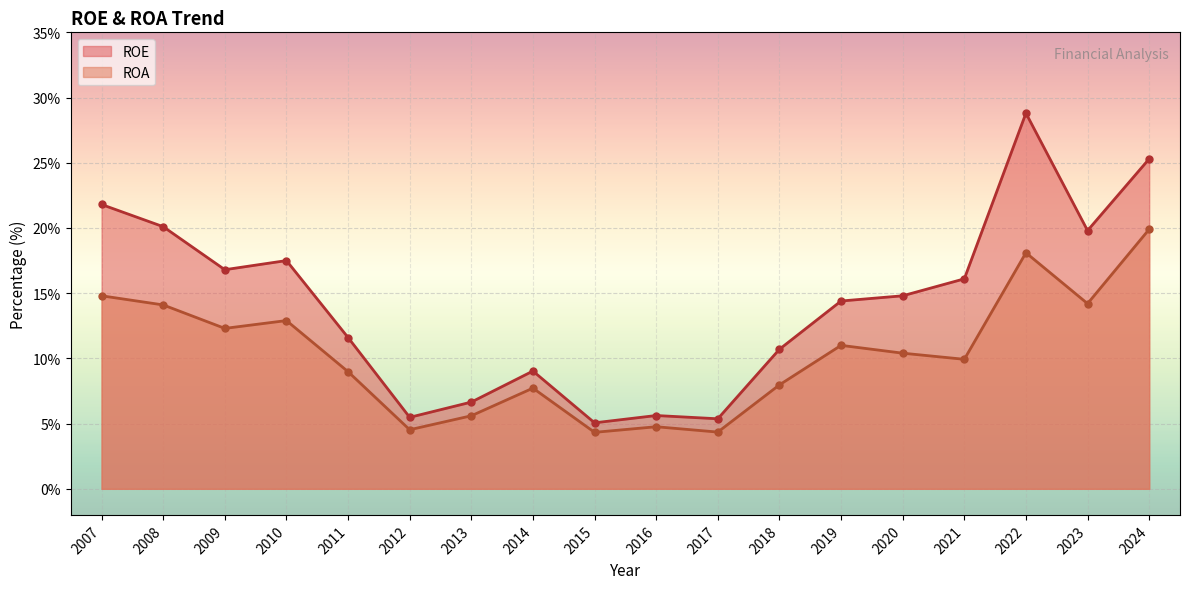

Is it true that ROE equals 6.6 at 2015?

False